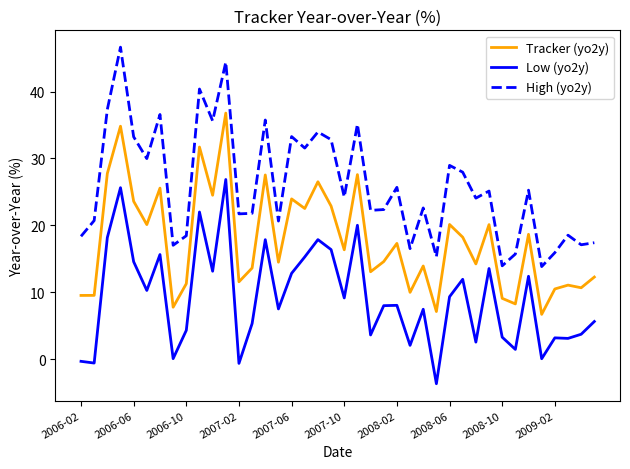

What is the highest value of the Tracker (yo2y) series?

36.8